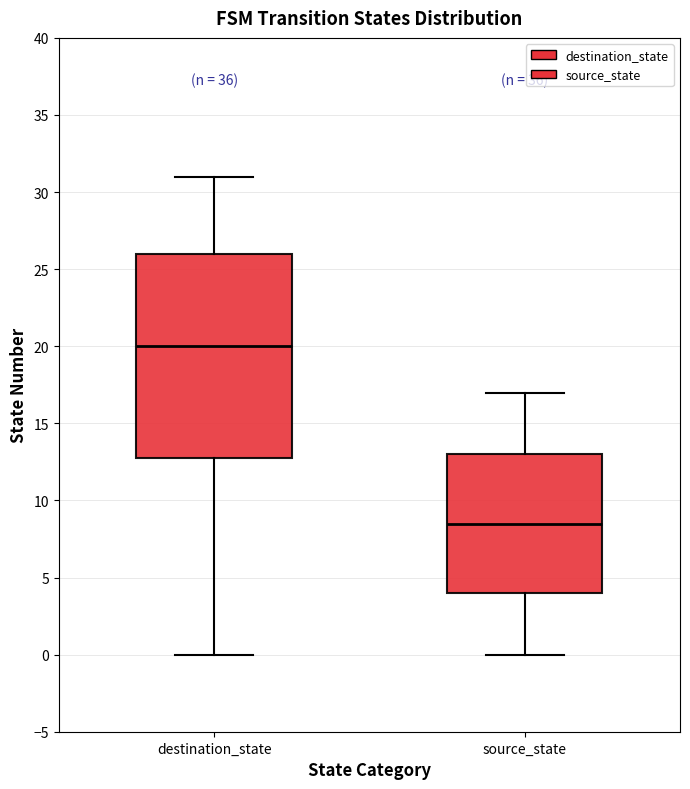

Which box is the tallest, from its lower edge to its upper edge?

destination_state